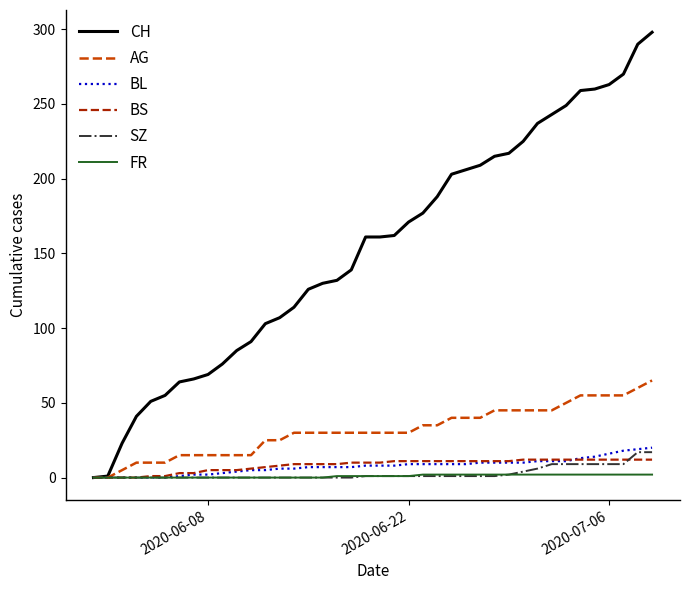

What is the highest value of the BL series?

20